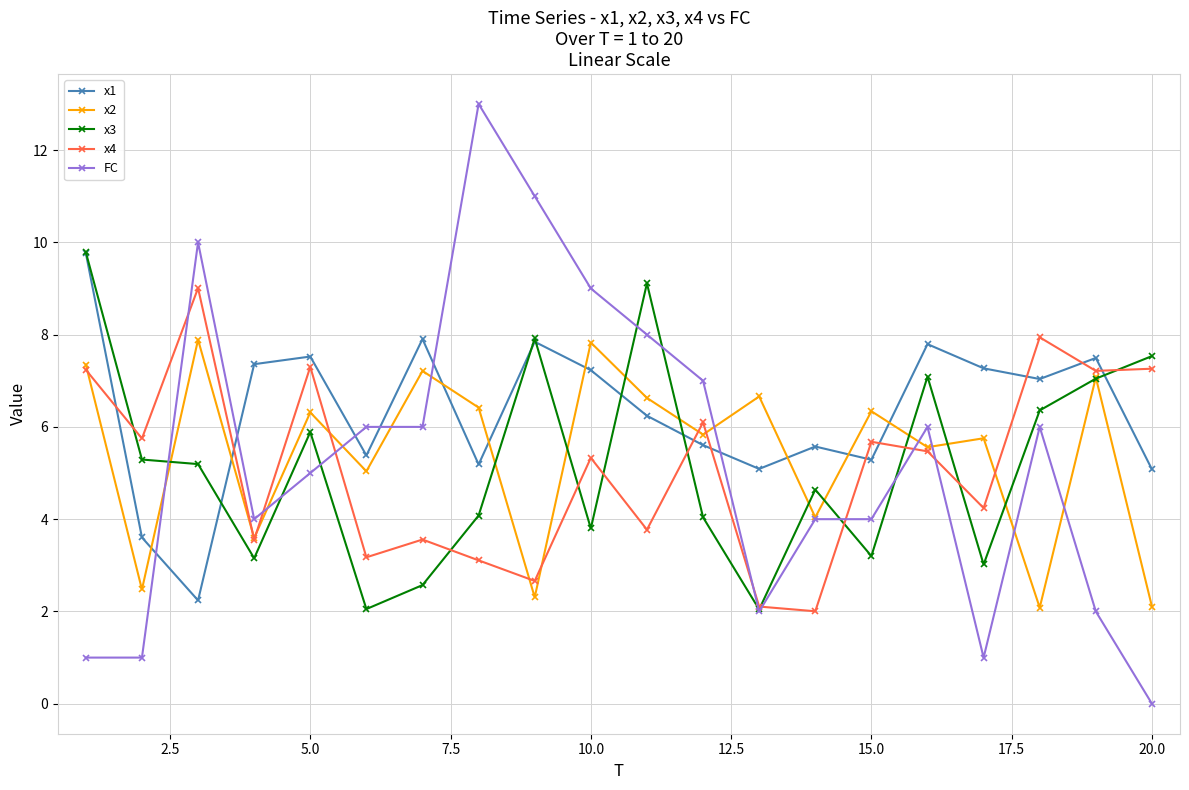

After their last crossing, which series has the higher values: x4 or FC?

x4